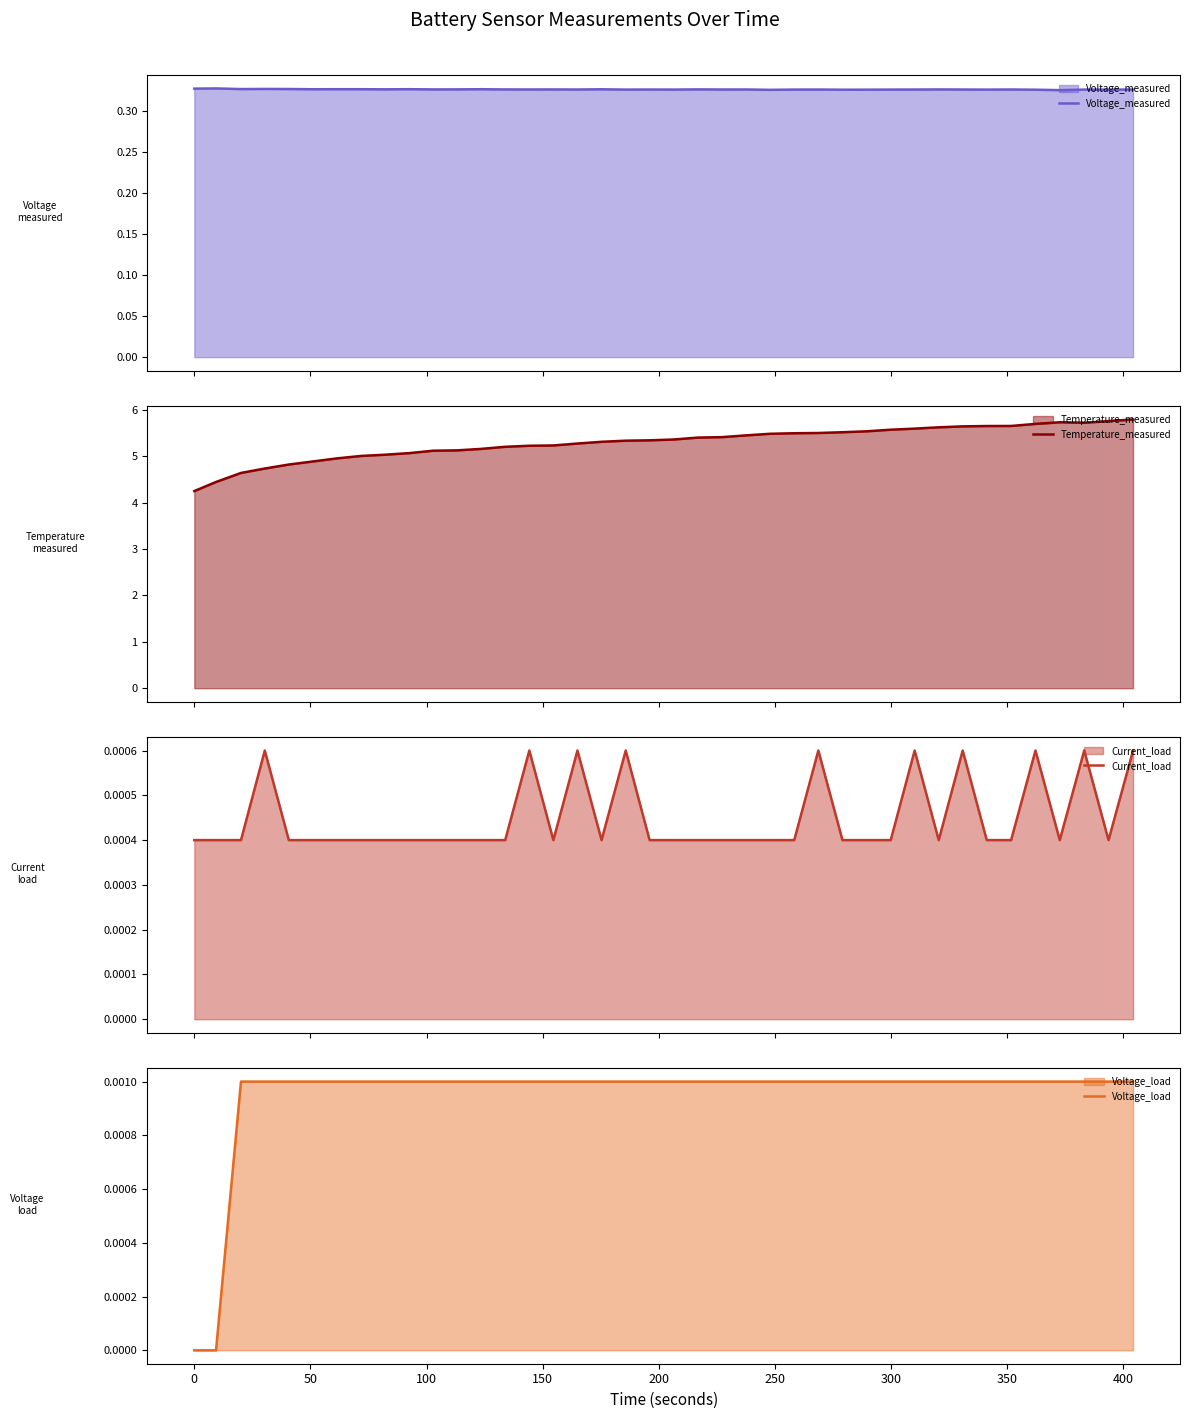

Which series has the widest spread of values?

Temperature_measured